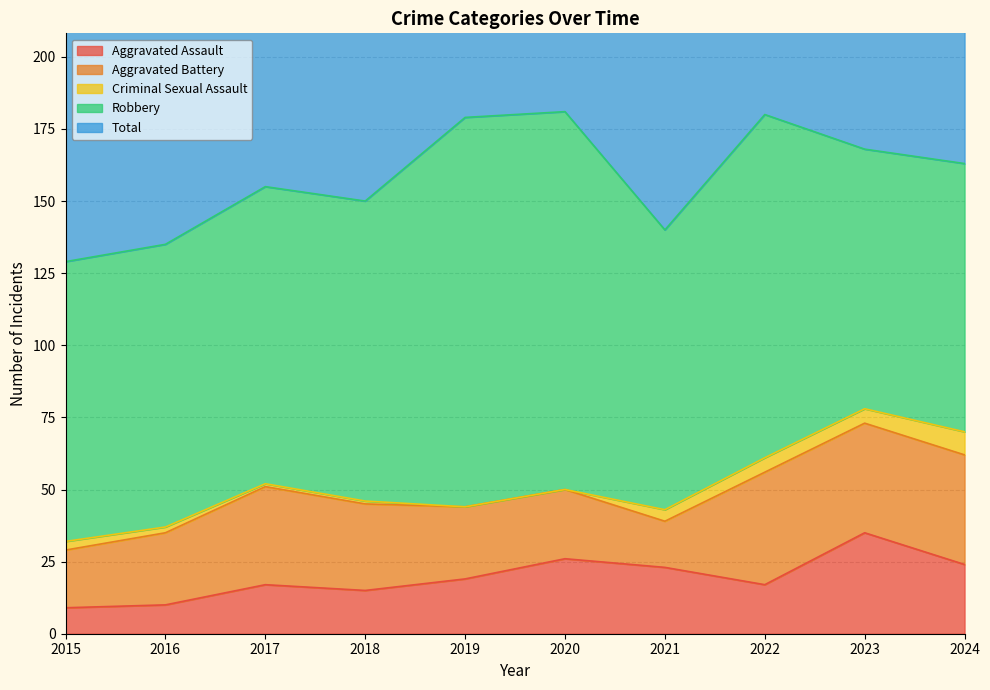

At which label does Aggravated Assault reach its peak?

2023